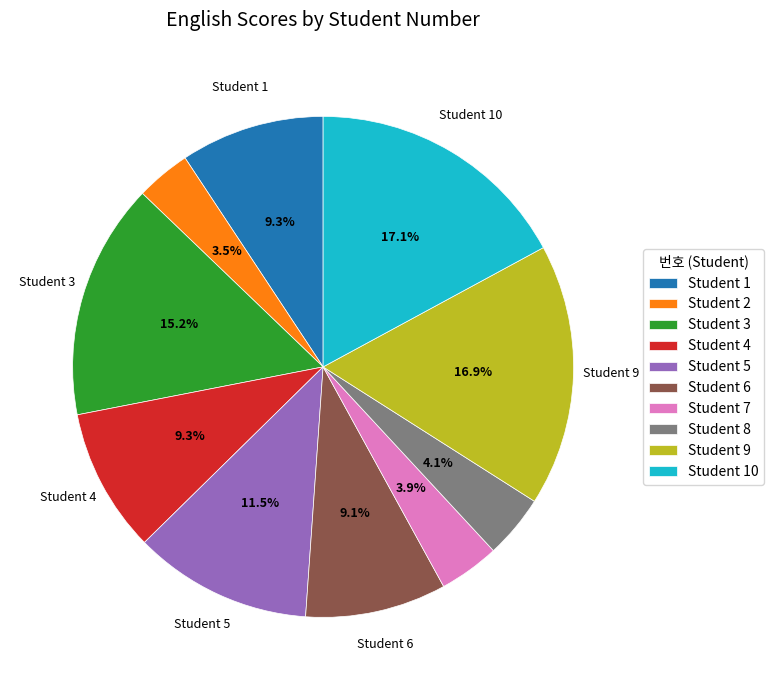

Does any single category account for the majority?

No